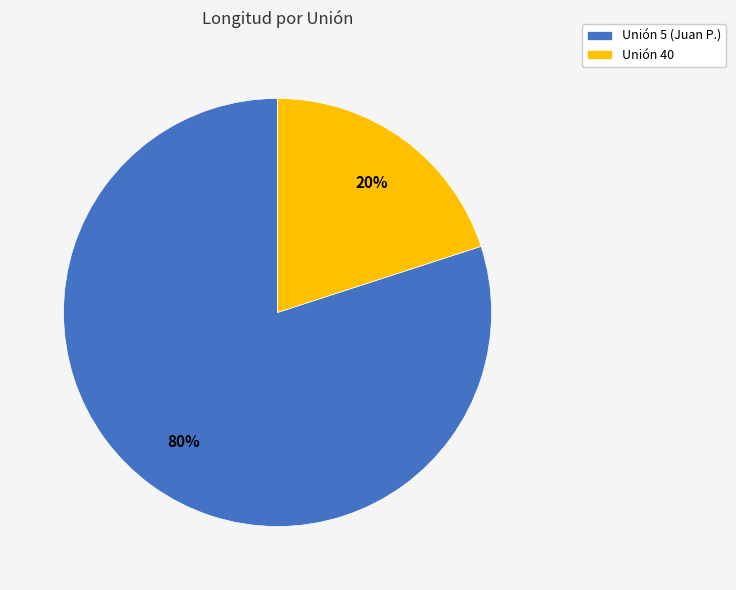

Count the number of slices in the pie.

2